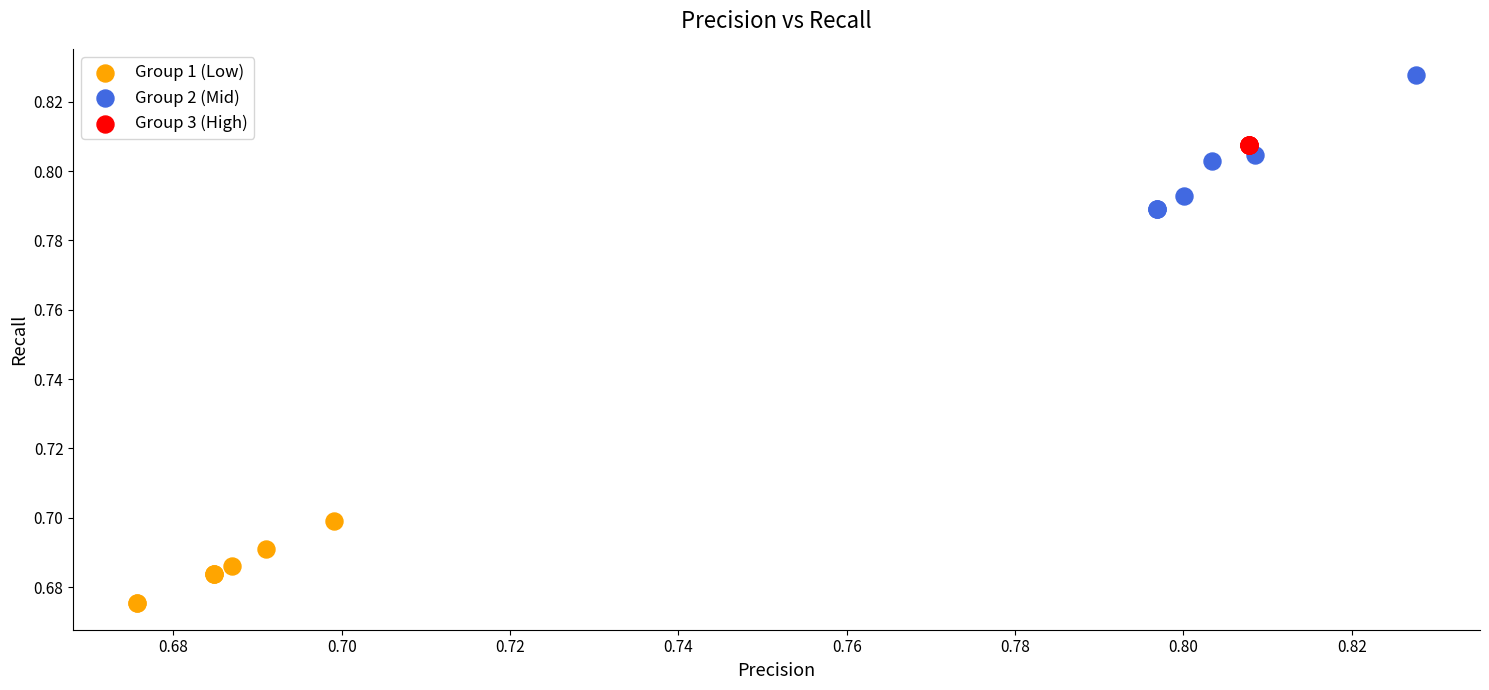

Which series contains the lowest Y value?

Group 1 (Low)